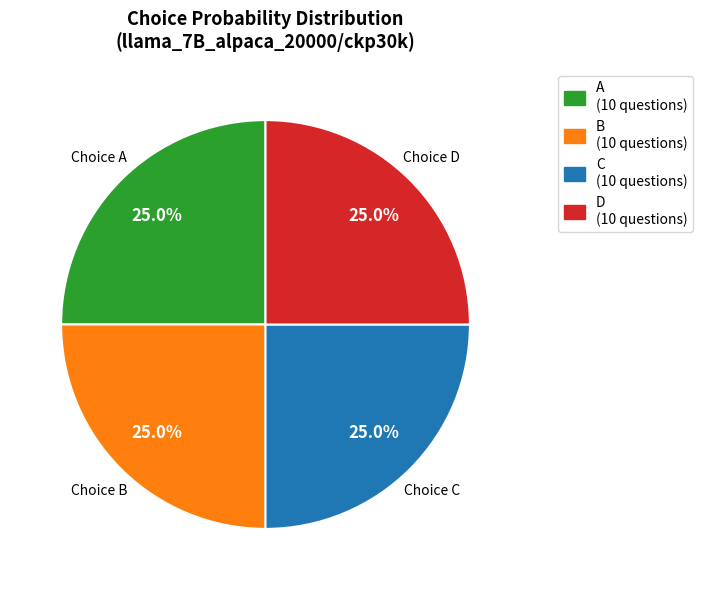

Count the number of slices in the pie.

4